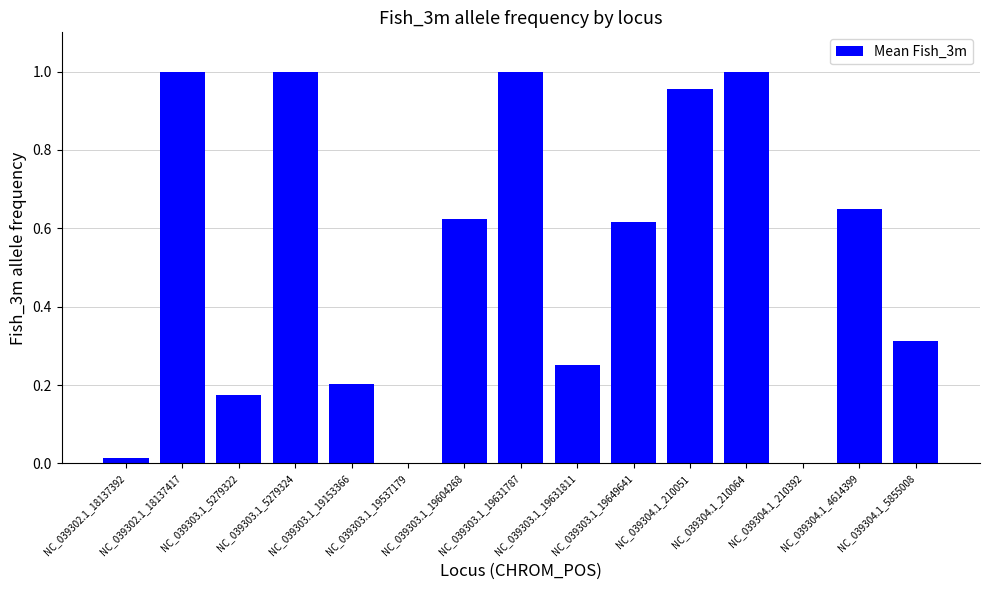

The value at NC_039303.1_19153366 is 0.1. True or false?

False